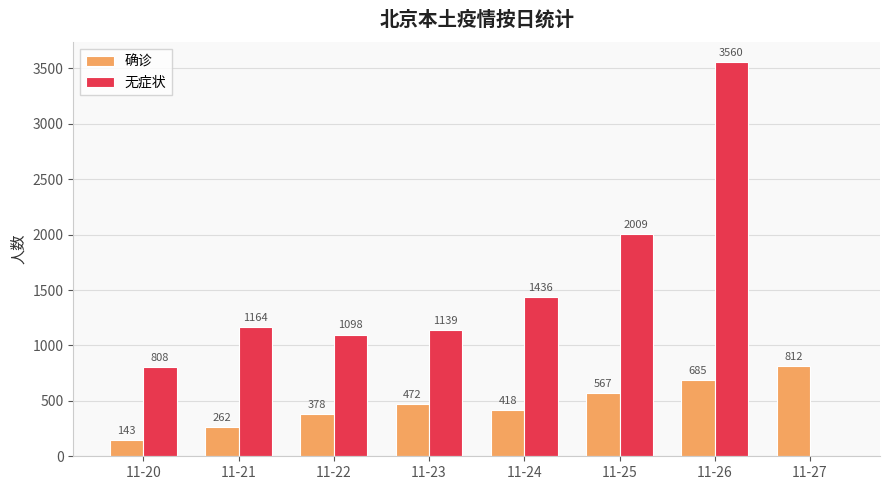

Does the chart contain stacked bars?

No